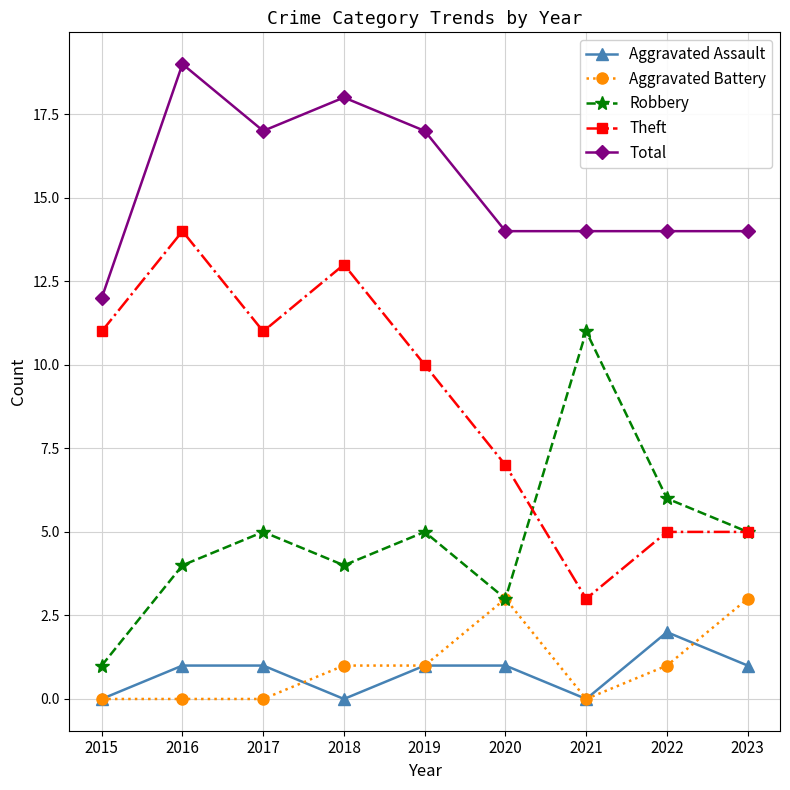

Which series has the largest total across all categories?

Total